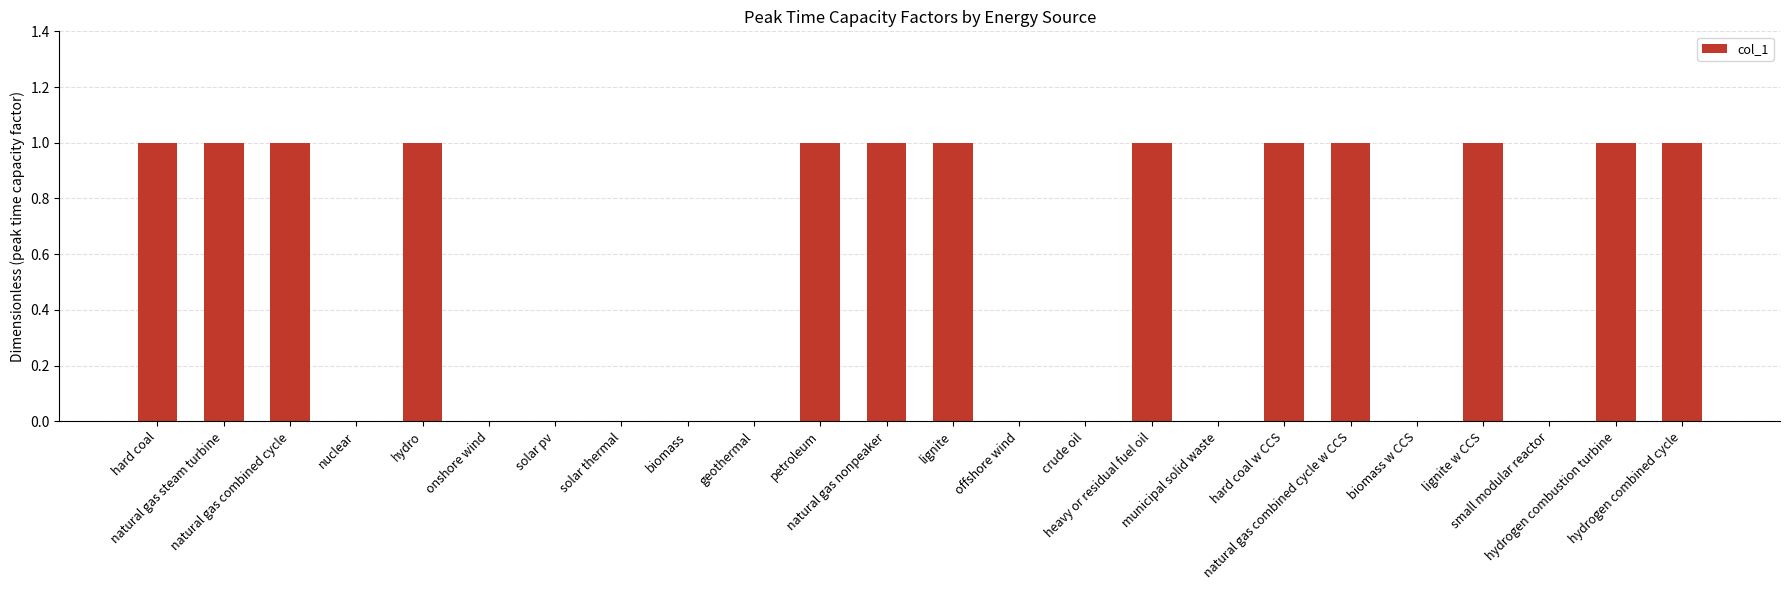

Is it true that the value at hard coal is 1?

True